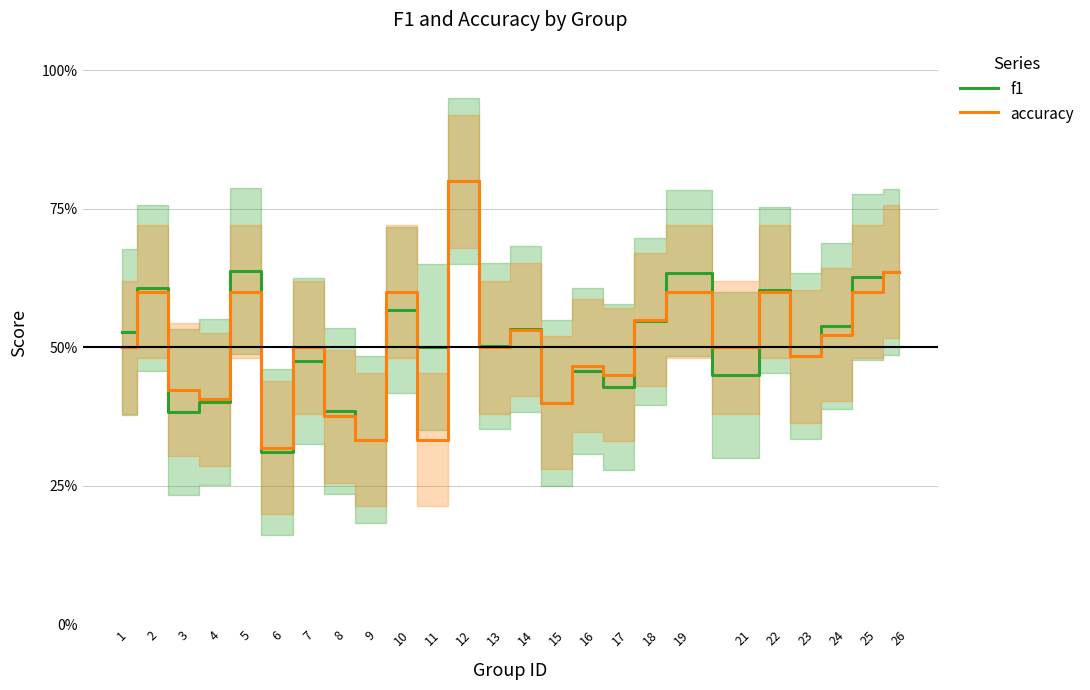

True or false: f1 has more than 2 interior local peaks.

True